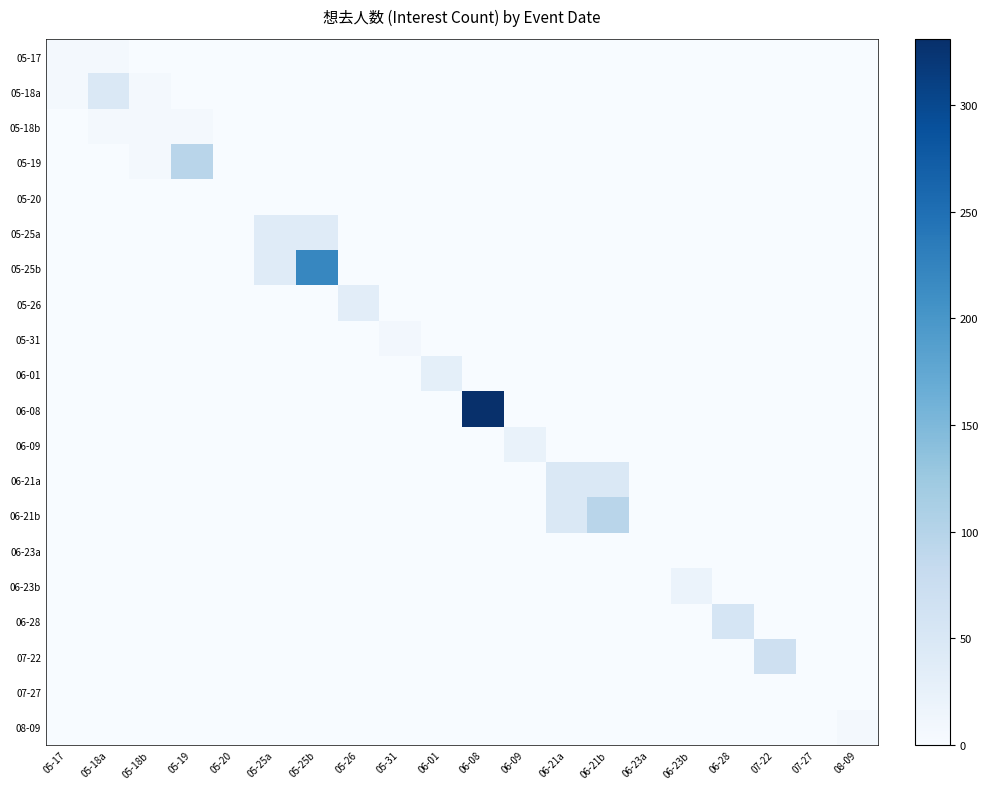

At which category does the chart reach its peak across all series?

06-08